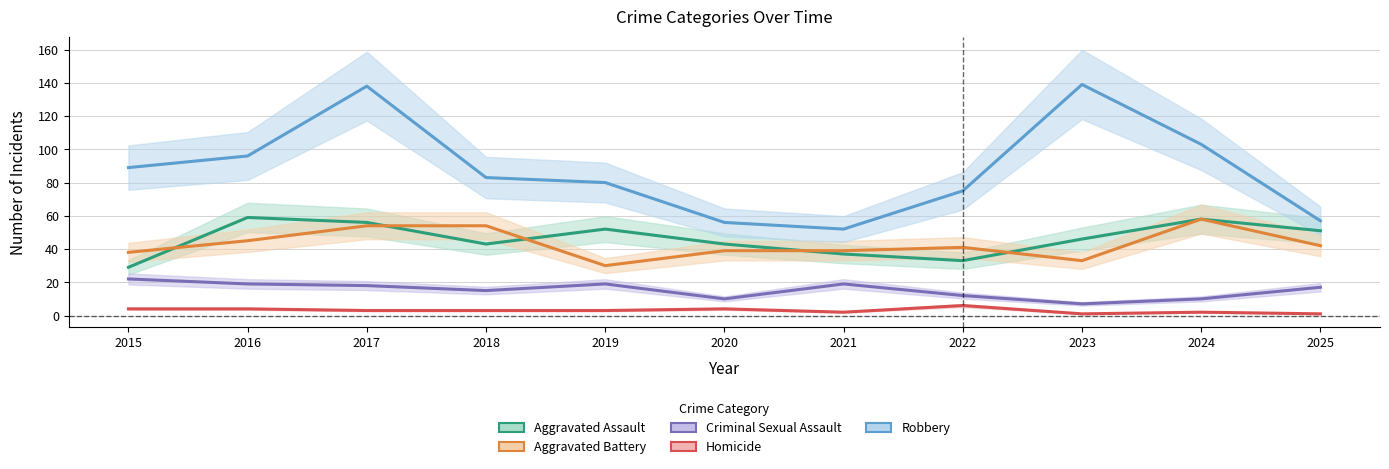

The Robbery series shows 57 at 2025. True or false?

True